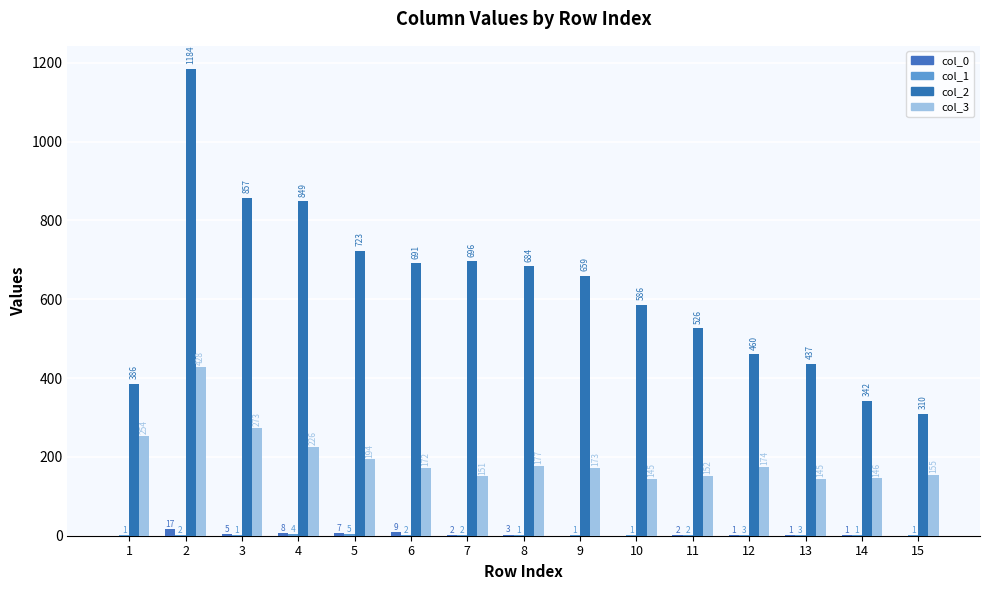

How many series are shown in this chart?

4